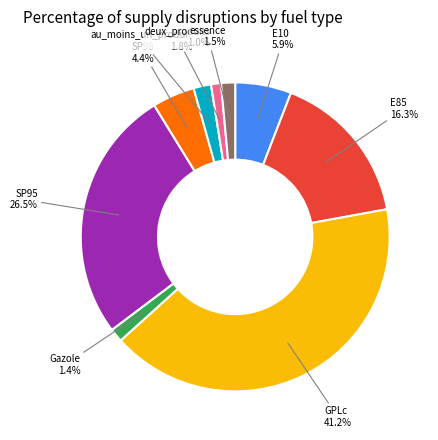

What is the total percentage of GPLc and deux_produits?

42.2%